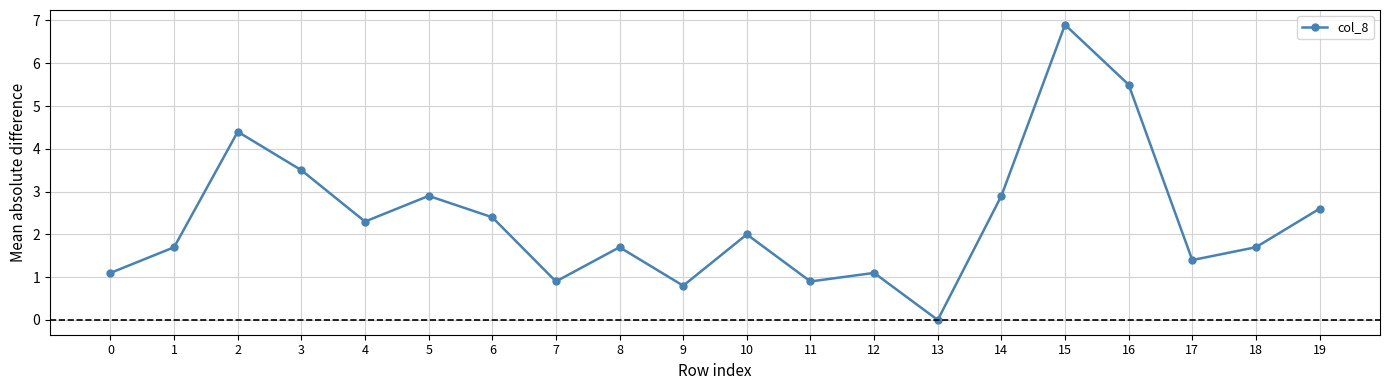

What is the sum of the values at 13 and 1?

1.7